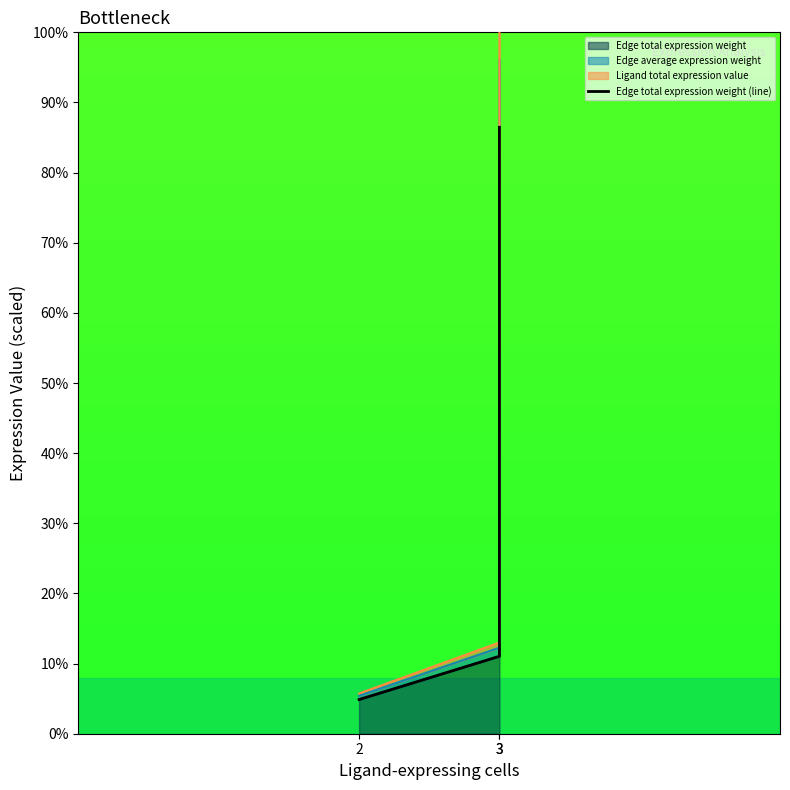

Does the chart have visible grid lines?

No